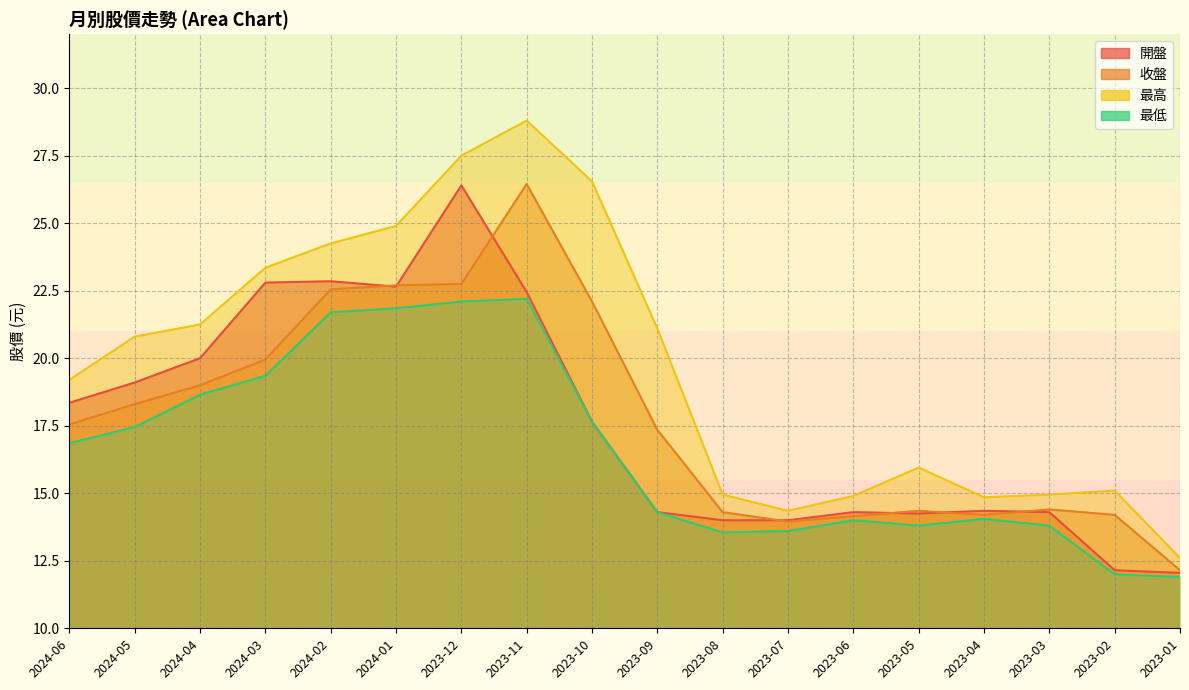

What is the value of the 最高 point at the 13th from the left?

14.9